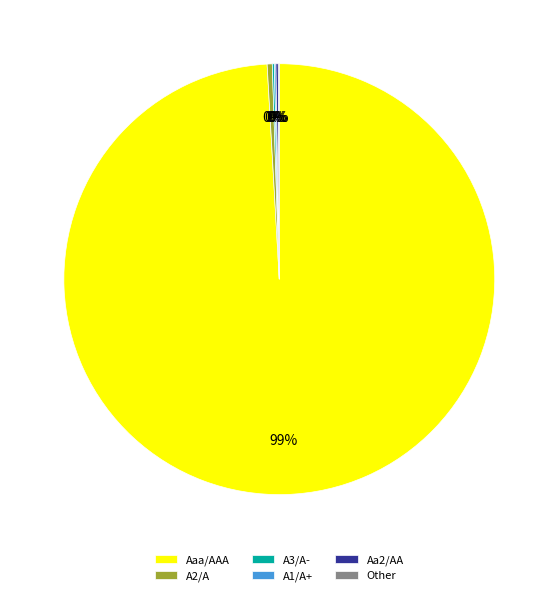

What is the largest slice in the pie chart?

Aaa/AAA